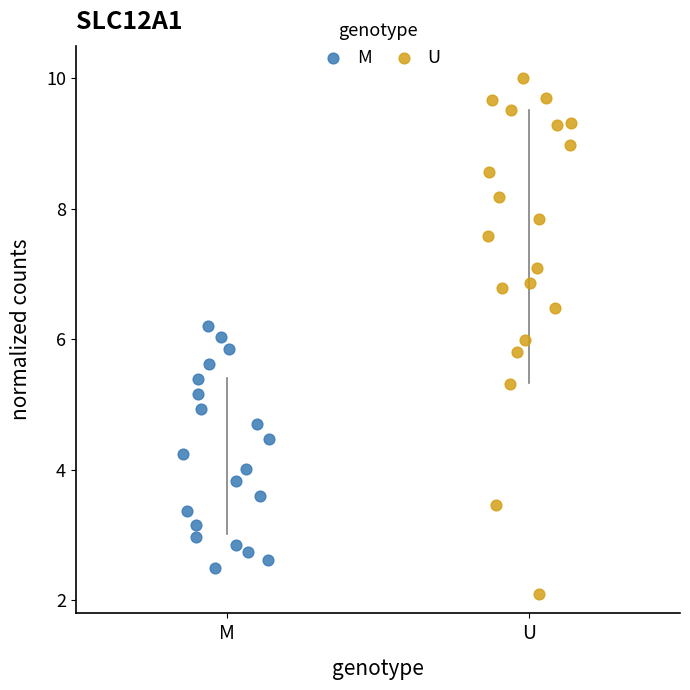

Which series reaches the minimum Y coordinate?

U